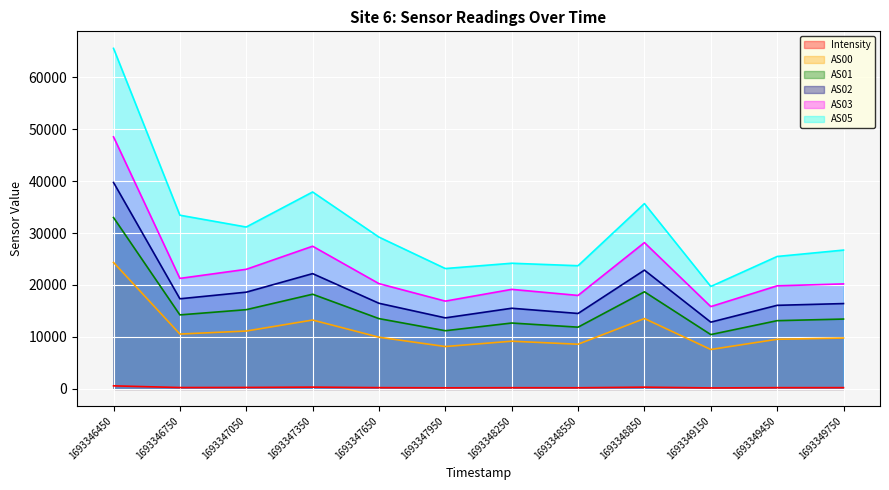

Reading left to right, extract all data points from this chart.

Intensity: 1693346450=589.5	1693346750=262.9	1693347050=281.1	1693347350=342.8	1693347650=243.0	1693347950=206.8	1693348250=230.4	1693348550=219.5	1693348850=335.6	1693349150=188.7	1693349450=239.5	1693349750=243.0
AS00: 1693346450=24337.0	1693346750=10558.0	1693347050=11137.0	1693347350=13254.0	1693347650=9950.0	1693347950=8154.0	1693348250=9178.0	1693348550=8600.0	1693348850=13540.0	1693349150=7587.0	1693349450=9554.0	1693349750=9790.0
AS01: 1693346450=32978.0	1693346750=14245.0	1693347050=15249.0	1693347350=18221.0	1693347650=13527.0	1693347950=11200.0	1693348250=12679.0	1693348550=11884.0	1693348850=18689.0	1693349150=10456.0	1693349450=13132.0	1693349750=13443.0
AS02: 1693346450=39729.0	1693346750=17345.0	1693347050=18618.0	1693347350=22186.0	1693347650=16479.0	1693347950=13673.0	1693348250=15522.0	1693348550=14520.0	1693348850=22855.0	1693349150=12847.0	1693349450=16085.0	1693349750=16423.0
AS03: 1693346450=48504.0	1693346750=21267.0	1693347050=23018.0	1693347350=27459.0	1693347650=20260.0	1693347950=16896.0	1693348250=19156.0	1693348550=17991.0	1693348850=28156.0	1693349150=15842.0	1693349450=19840.0	1693349750=20208.0
AS05: 1693346450=65535.0	1693346750=33427.0	1693347050=31155.0	1693347350=37896.0	1693347650=29212.0	1693347950=23164.0	1693348250=24183.0	1693348550=23707.0	1693348850=35661.0	1693349150=19713.0	1693349450=25486.0	1693349750=26714.0